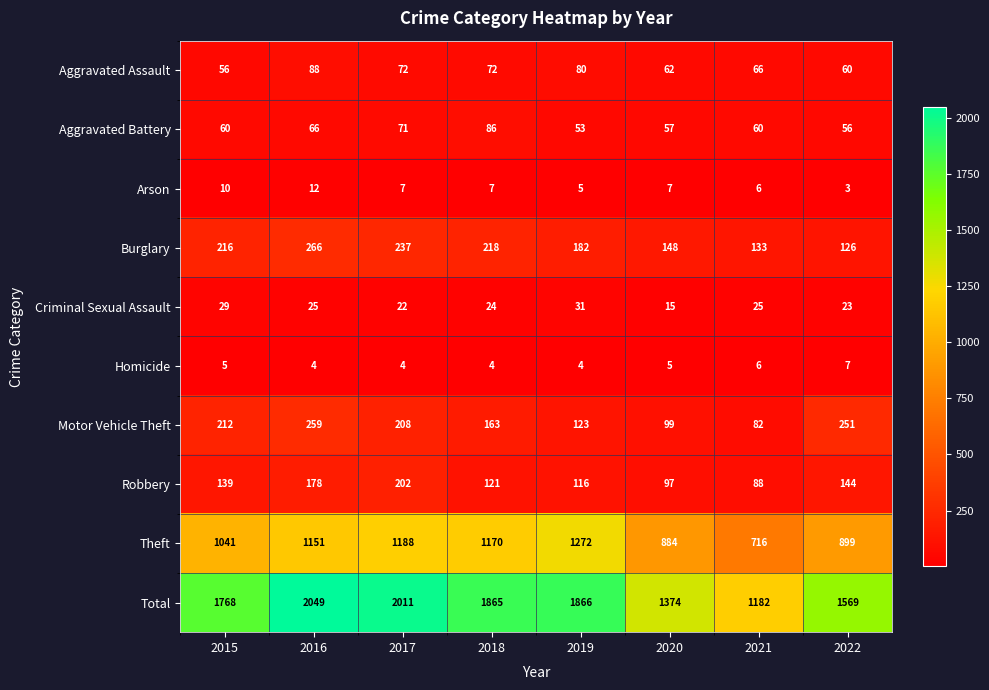

At how many categories does at least one series exceed 1462?

6